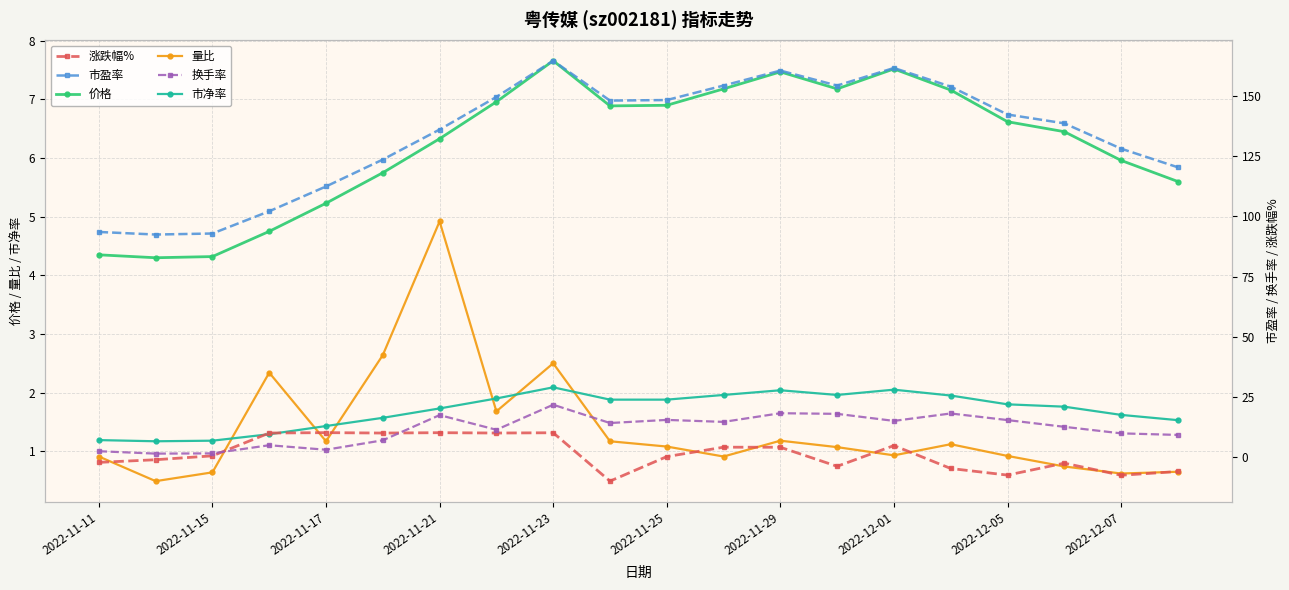

What is the highest value of the 涨跌幅% series?

10.1